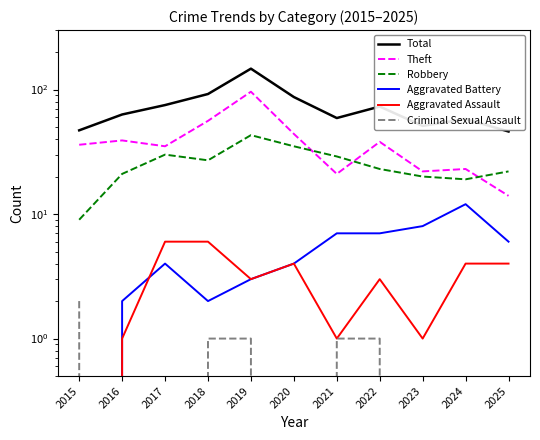

At how many categories does at least one series exceed 45?

11